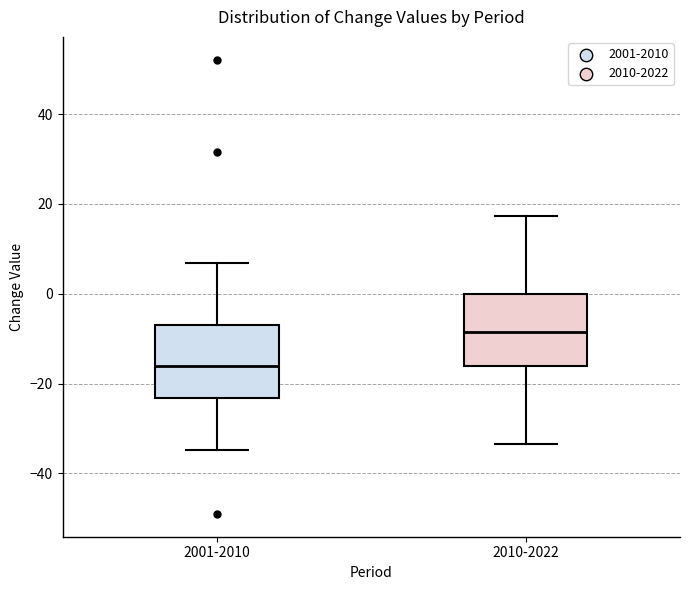

Reading left to right, transcribe this box plot: for each box, give where its median line is, the range the box spans, and where its two whiskers end, as read against the y-axis. The values are not printed on the chart, so give them approximately, as read against the axis.

2001-2010: median -16, box -24 to -8, whiskers -34 to 6
2010-2022: median -8, box -16 to 0, whiskers -34 to 18